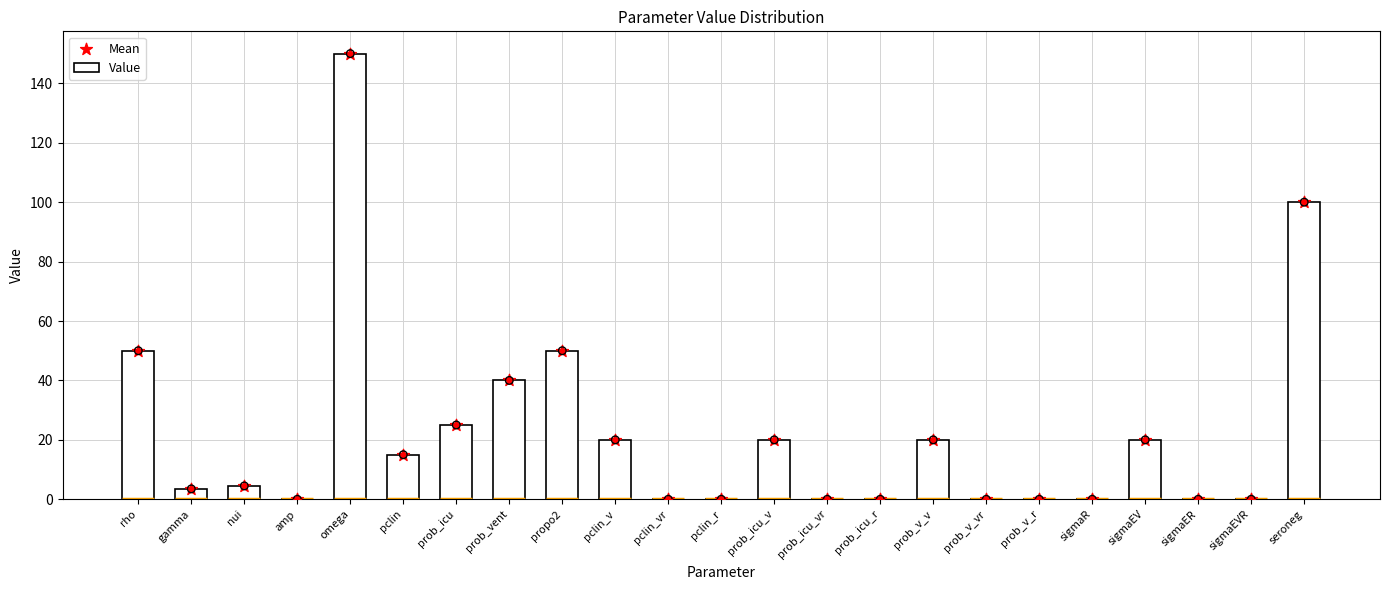

At how many categories does at least one series exceed 44?

4